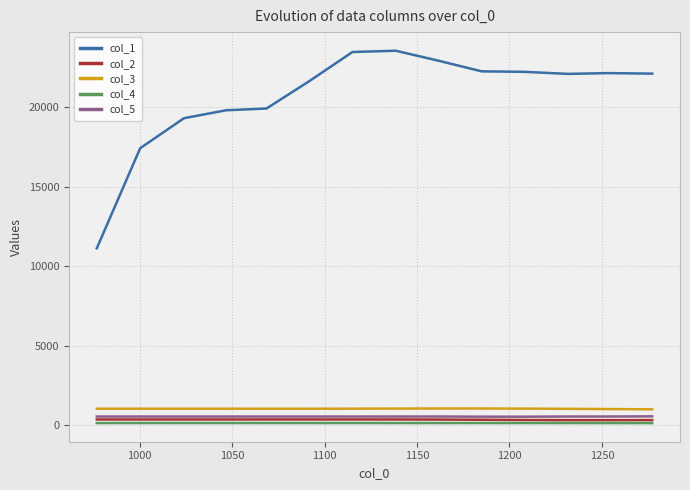

Which series has the largest total across all categories?

col_1